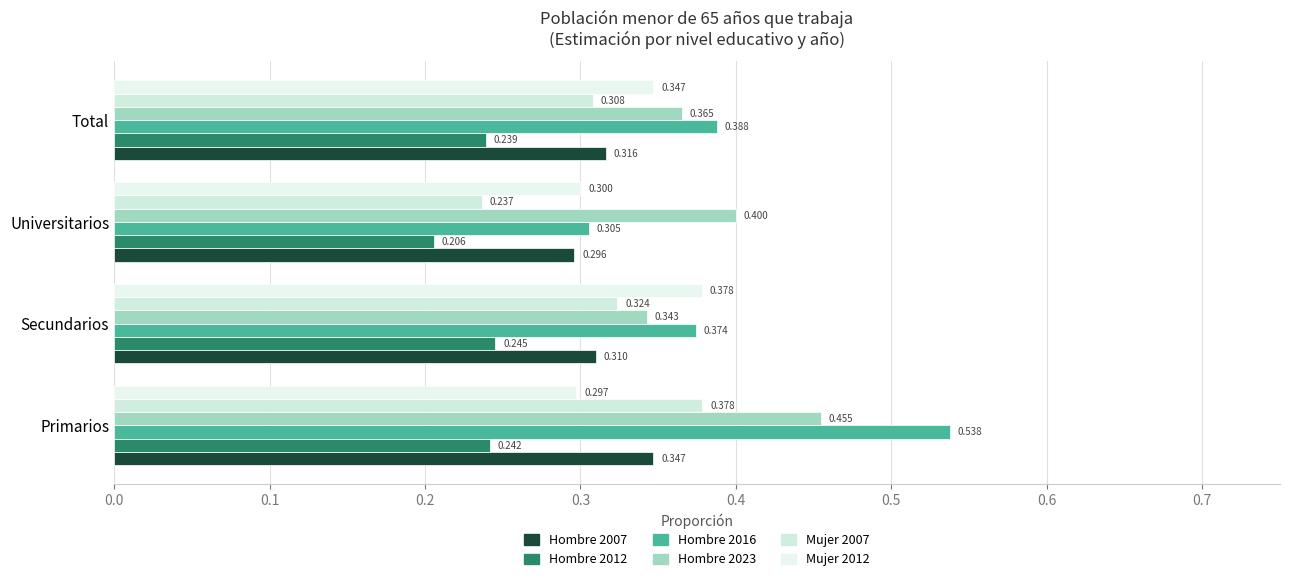

Count the number of data series in this chart.

6